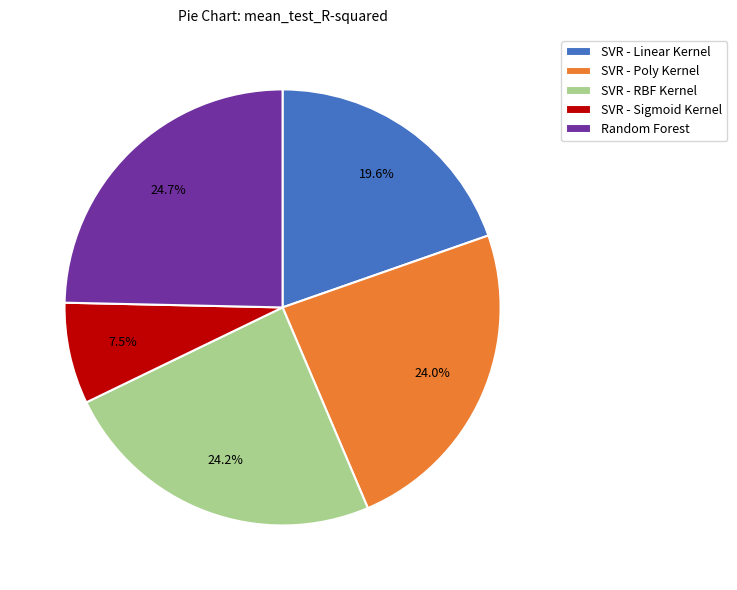

Do Random Forest and SVR - Sigmoid Kernel together represent more than half of the pie?

No